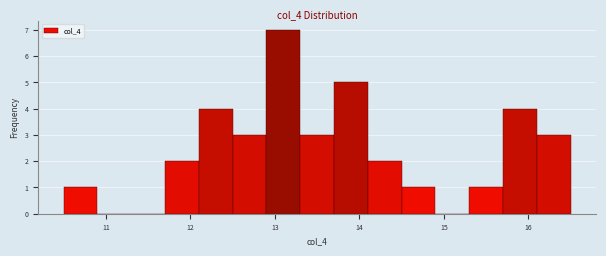

Reading left to right, list every bar in this chart as the range it spans on the x-axis followed by its height. The values are not printed on the chart, so give them approximately, as read against the axis.

10.5 to 10.9: 1
10.9 to 11.3: 0
11.3 to 11.7: 0
11.7 to 12.1: 2
12.1 to 12.5: 4
12.5 to 12.9: 3
12.9 to 13.3: 7
13.3 to 13.7: 3
13.7 to 14.1: 5
14.1 to 14.5: 2
14.5 to 14.9: 1
14.9 to 15.3: 0
15.3 to 15.7: 1
15.7 to 16.1: 4
16.1 to 16.5: 3